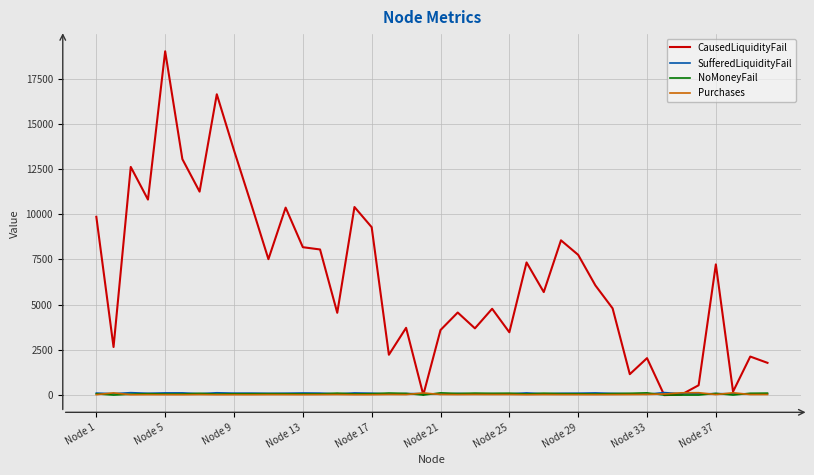

Which series has the largest range (max minus min)?

CausedLiquidityFail